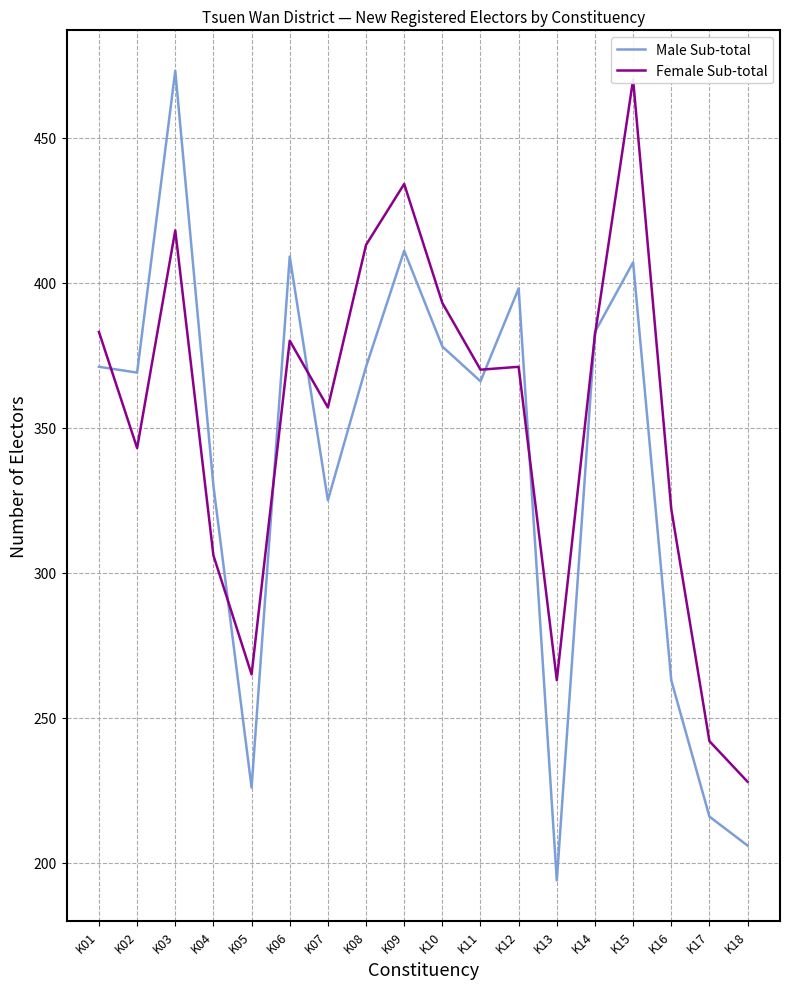

Between K01 and K15, which series saw the biggest shift?

Female Sub-total